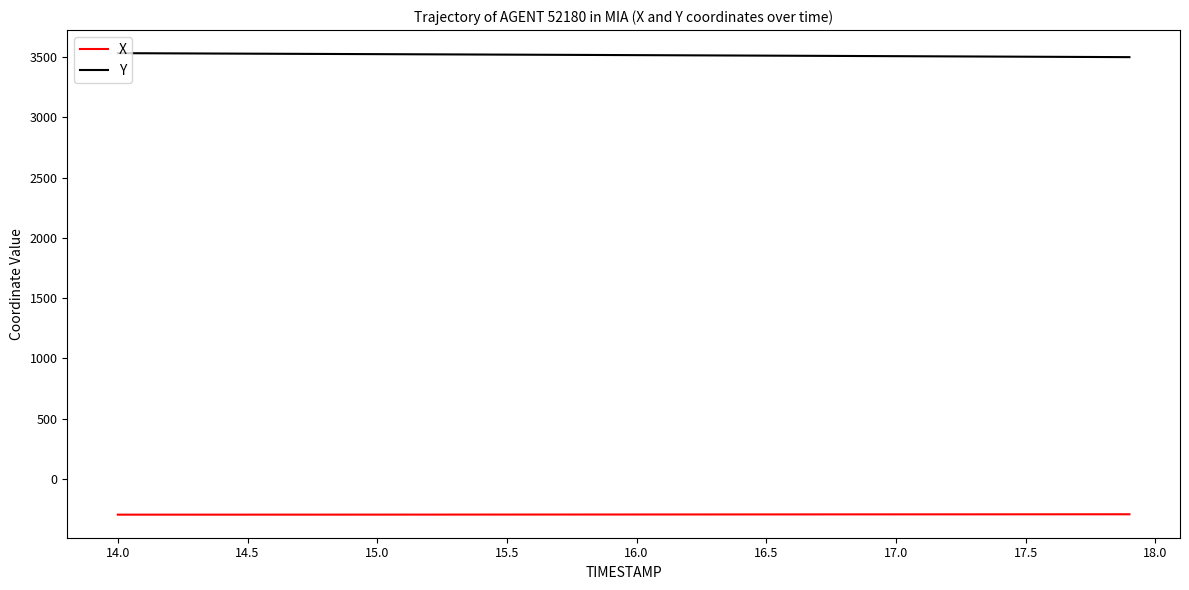

Rank the series by their average value, from lowest to highest.

X, Y